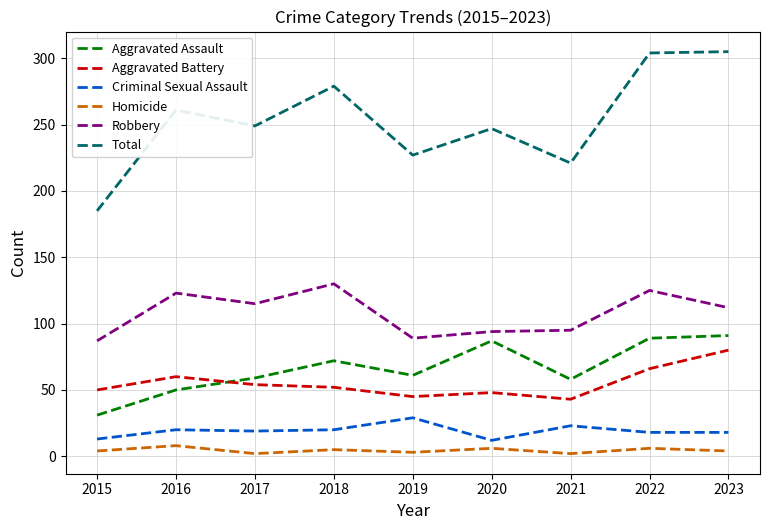

Where is Robbery nearest to the value 108?

2023